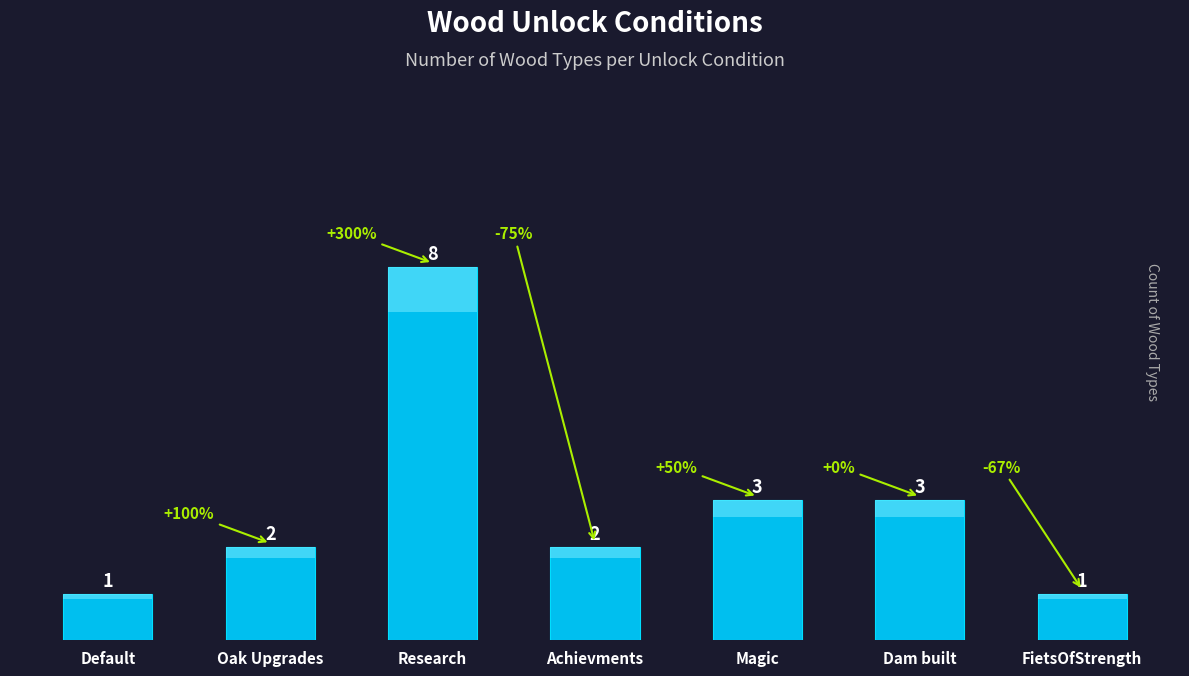

Where does the data first go above 2?

Research